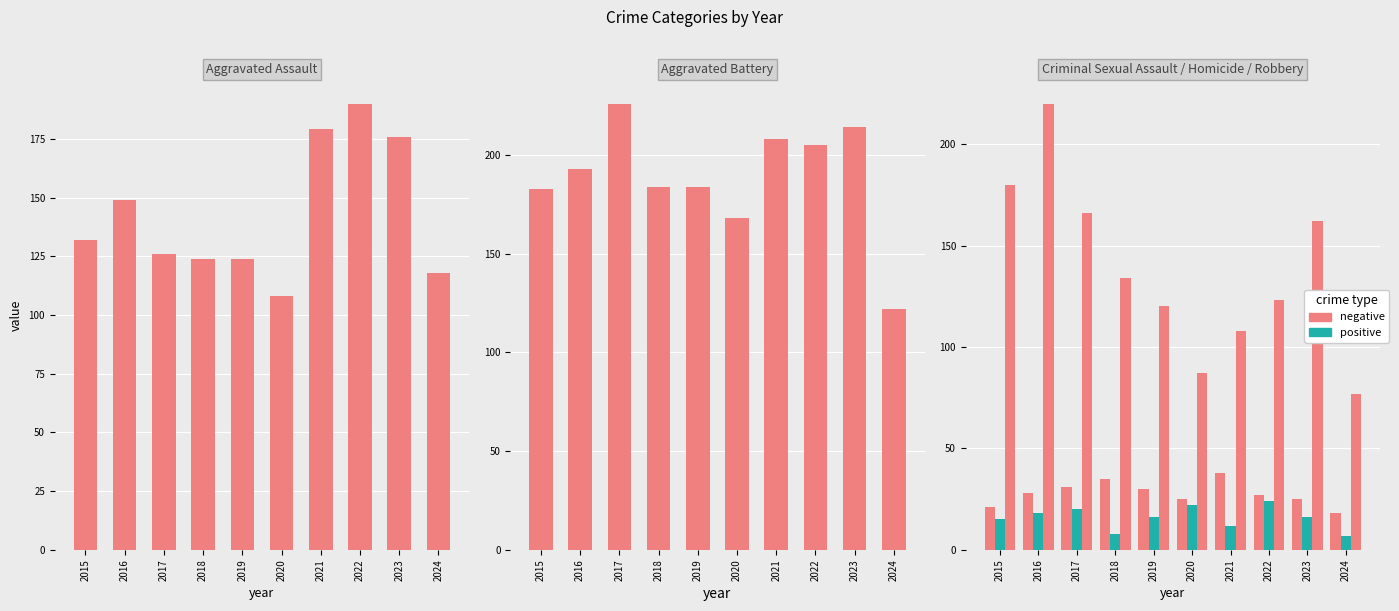

What is the difference between the Criminal Sexual Assault values at 2024 and 2023?

7